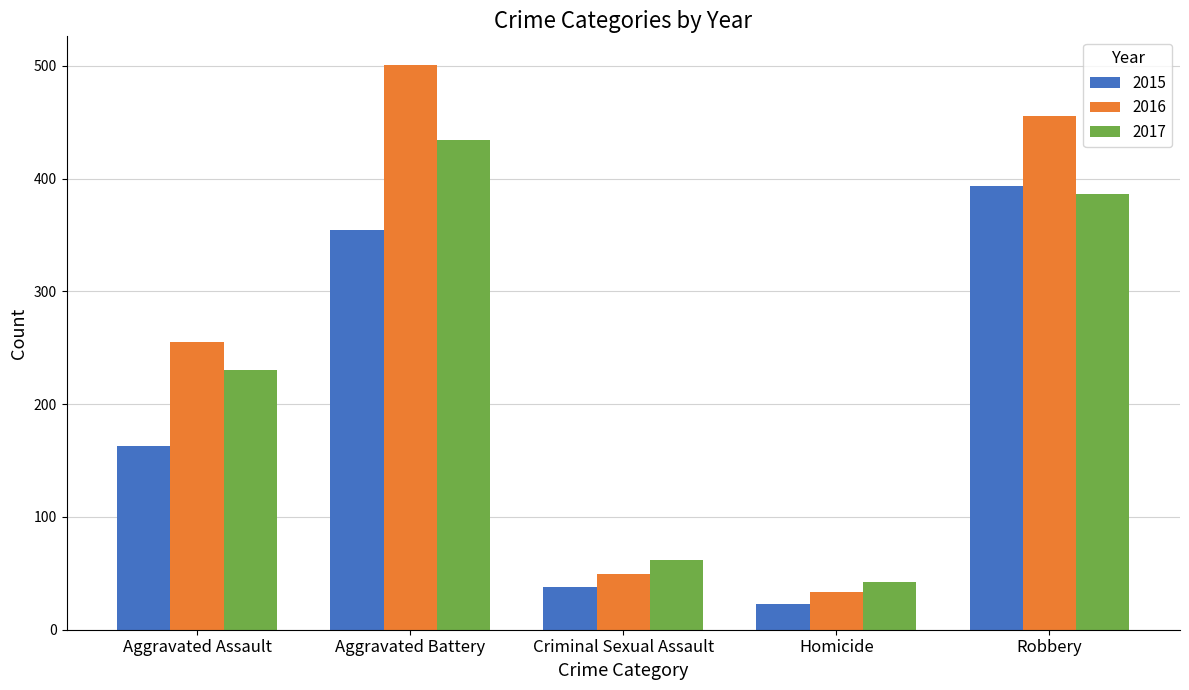

What position from the right is Aggravated Battery?

4